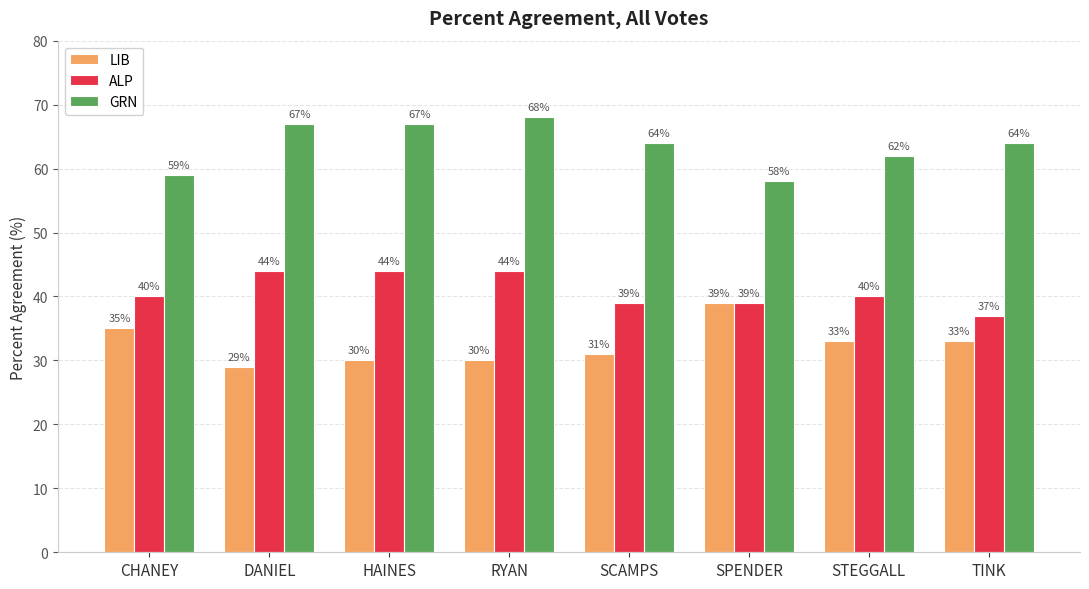

What is the label of the 4th bar from the left?

RYAN